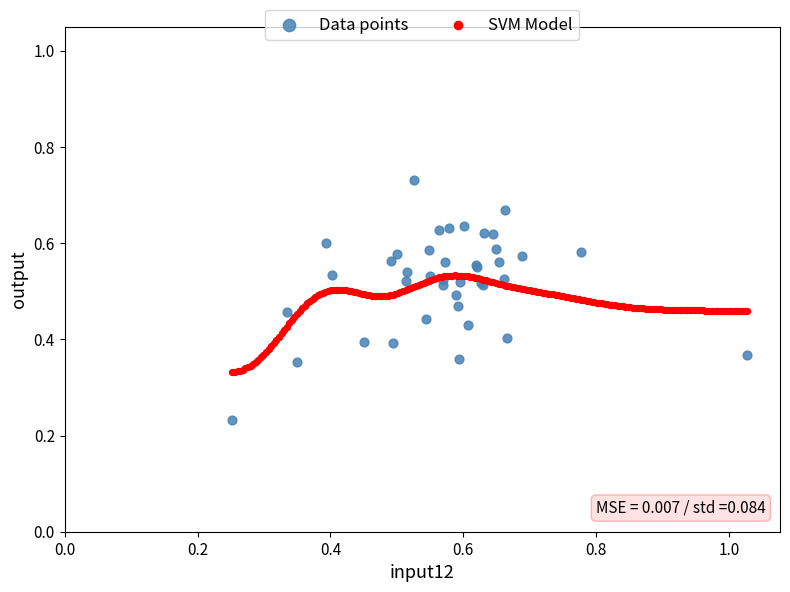

Which series has the largest Y range (max minus min)?

Data points